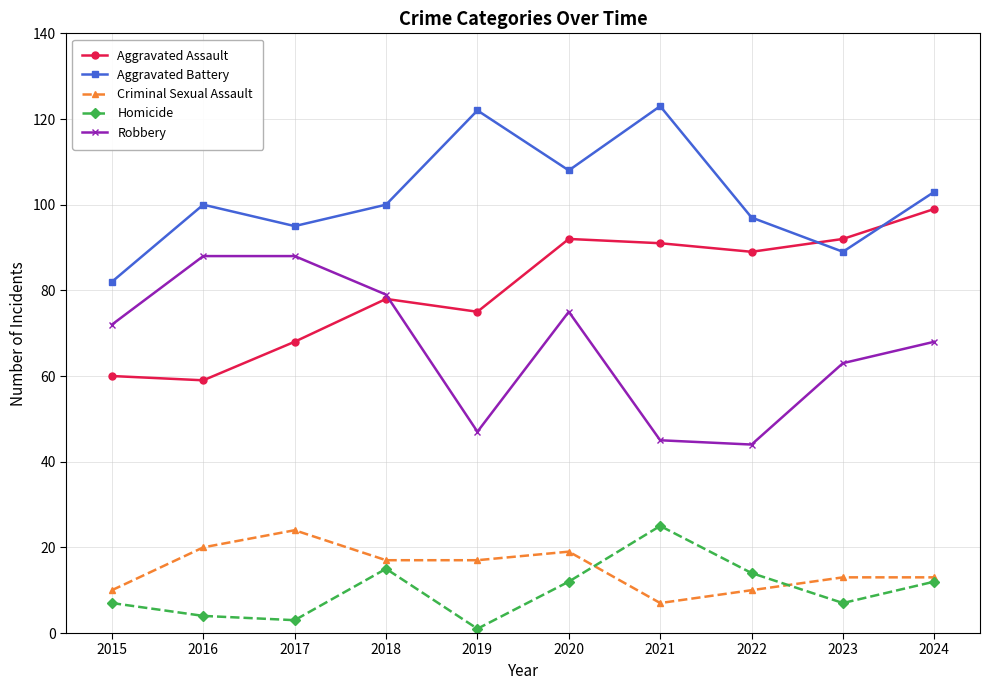

In Robbery, how many points are lower than both neighbors (excluding endpoints)?

2